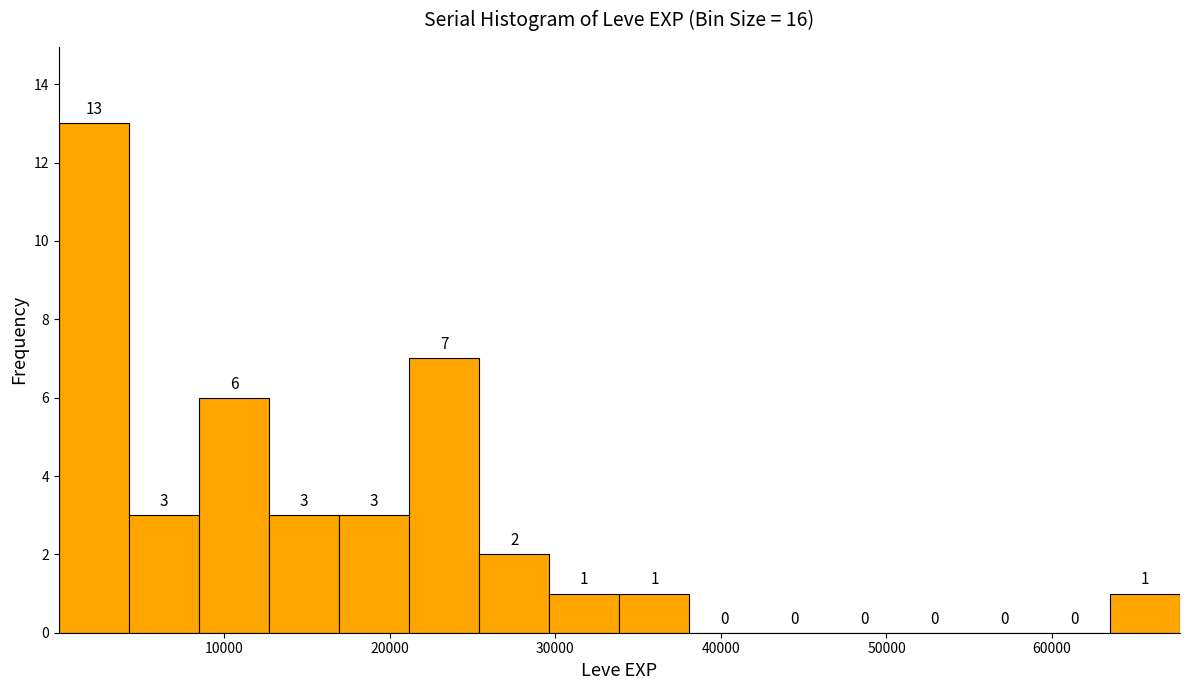

How tall is the bar that spans 21000 to 25000 on the x-axis? The bar edges are not printed on the chart, so give them approximately, as read against the axis.

7